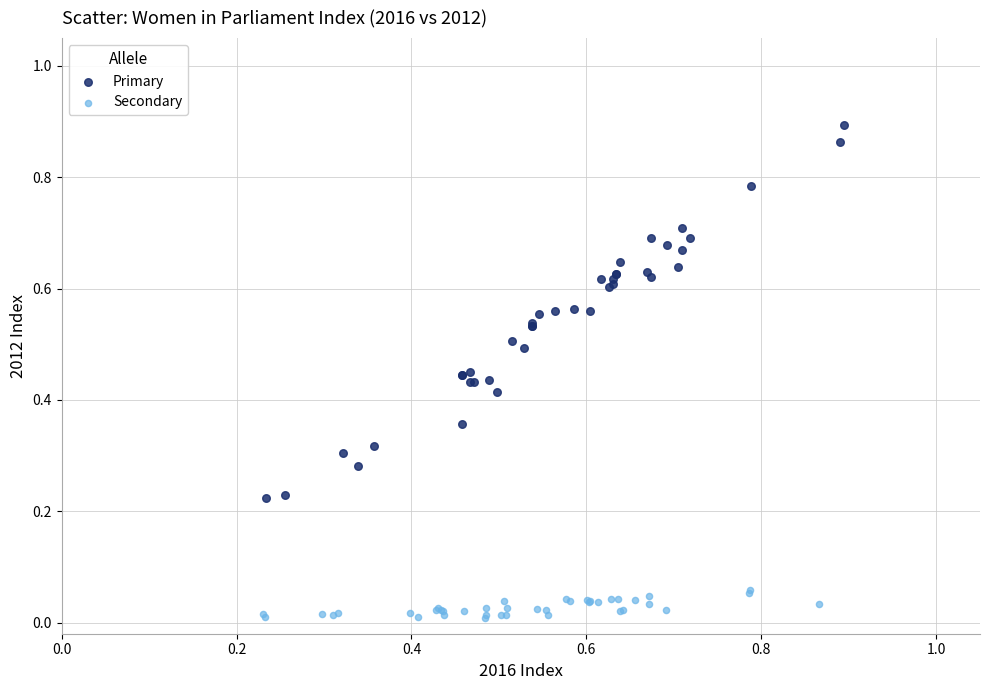

What are all the series names shown in the legend?

Primary, Secondary